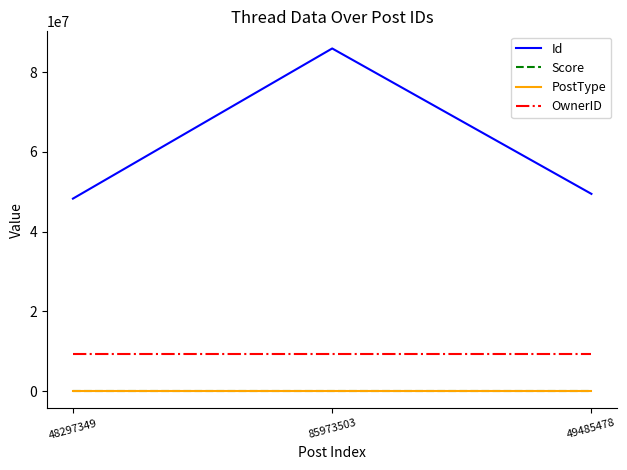

Which series has the largest total across all categories?

Id